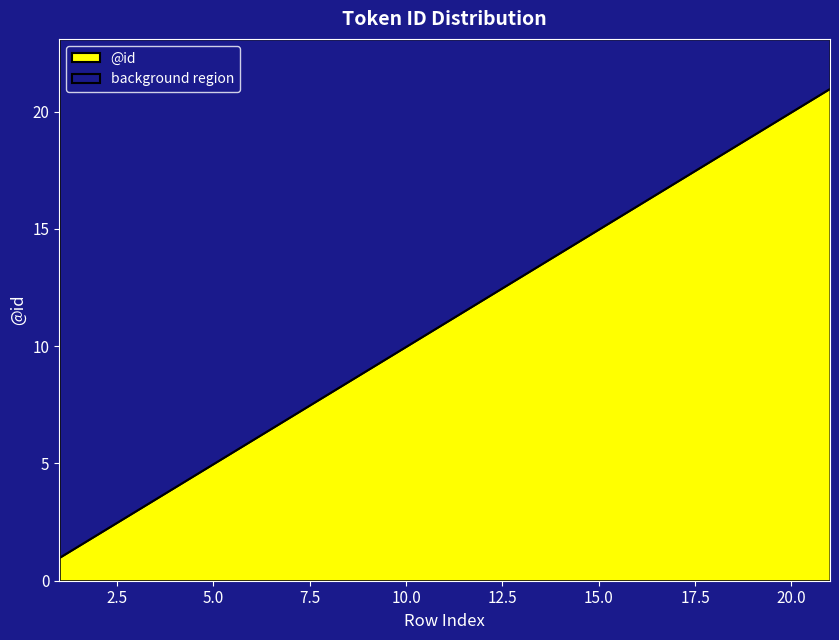

Reading left to right, what are all the values shown in this chart?

1	2	3	4	5	6	7	8	9	10	11	12	13	14	15	16	17	18	19	20	21